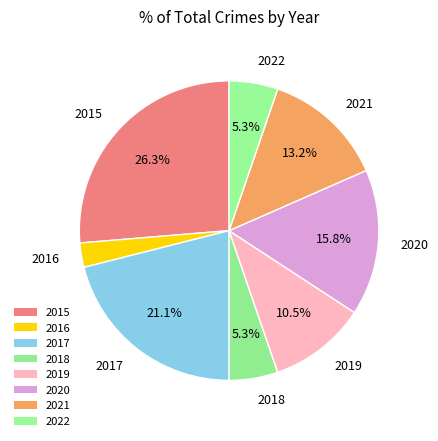

Which slice is the smallest?

2016